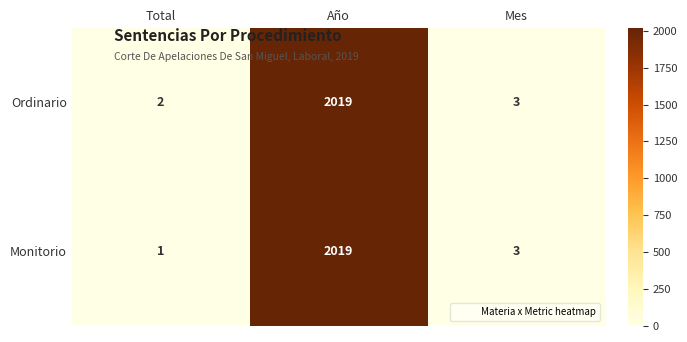

At which category is the sum across all series the highest?

Año